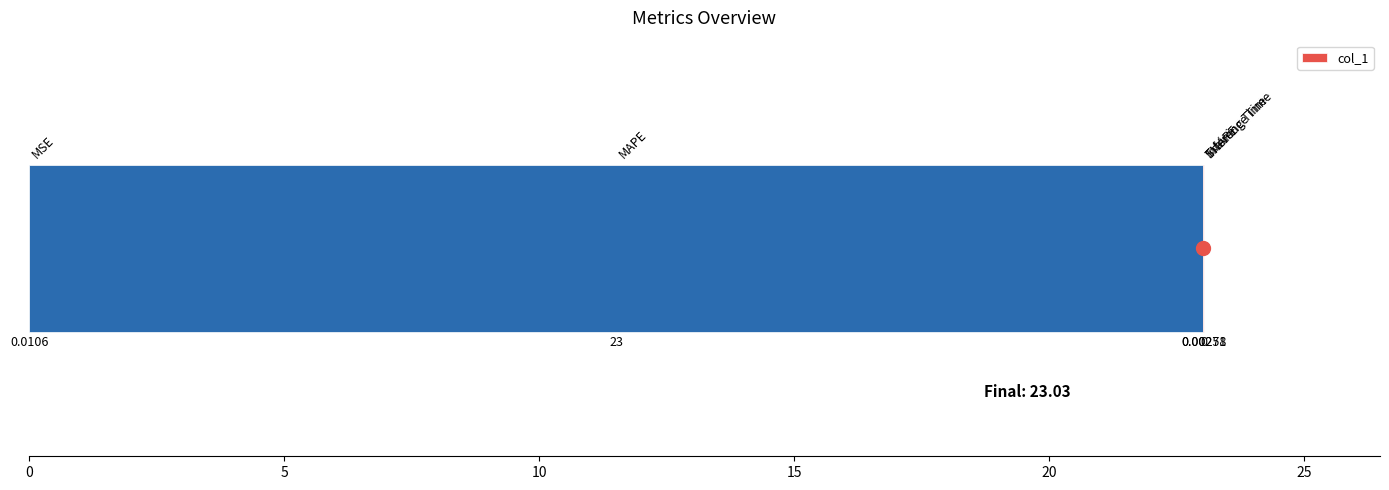

What is the value of the 2nd bar from the left?

23.0